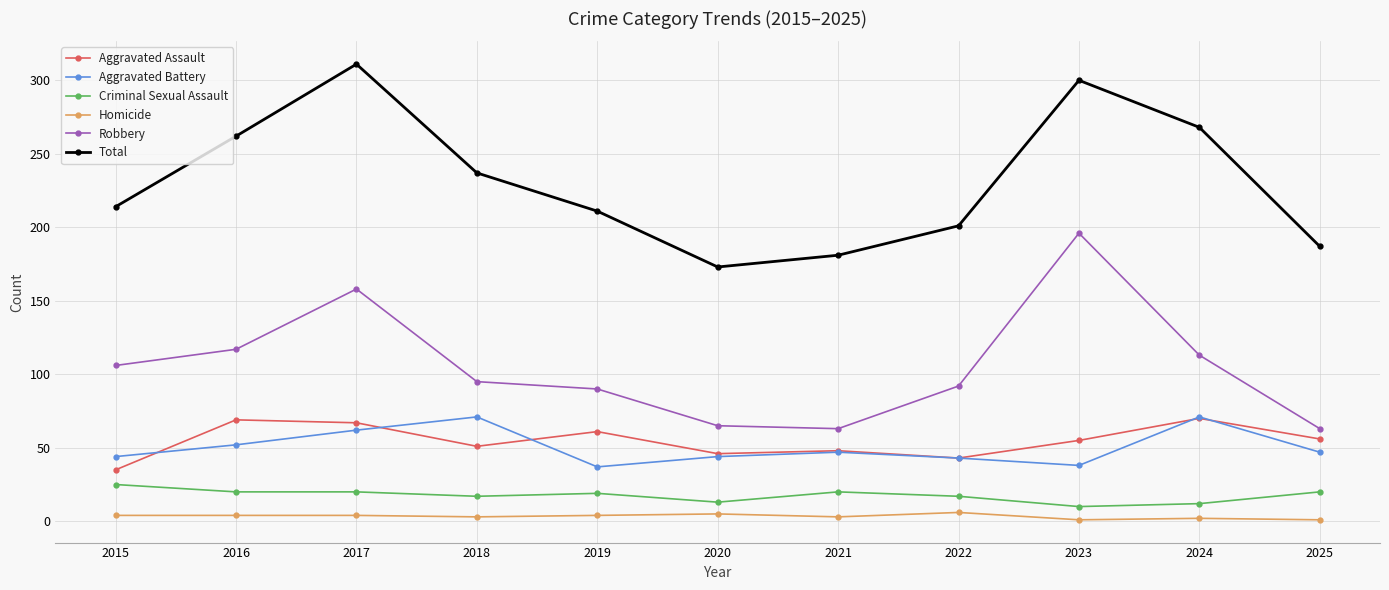

What is the highest value of the Aggravated Battery series?

71